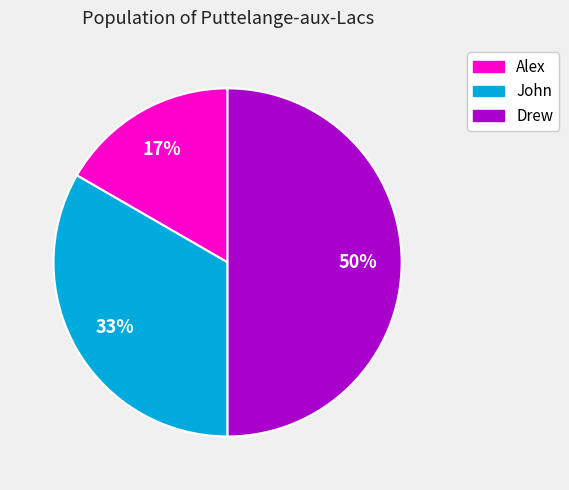

To the nearest percent, what is the difference between the John and Drew slice percentages?

17%